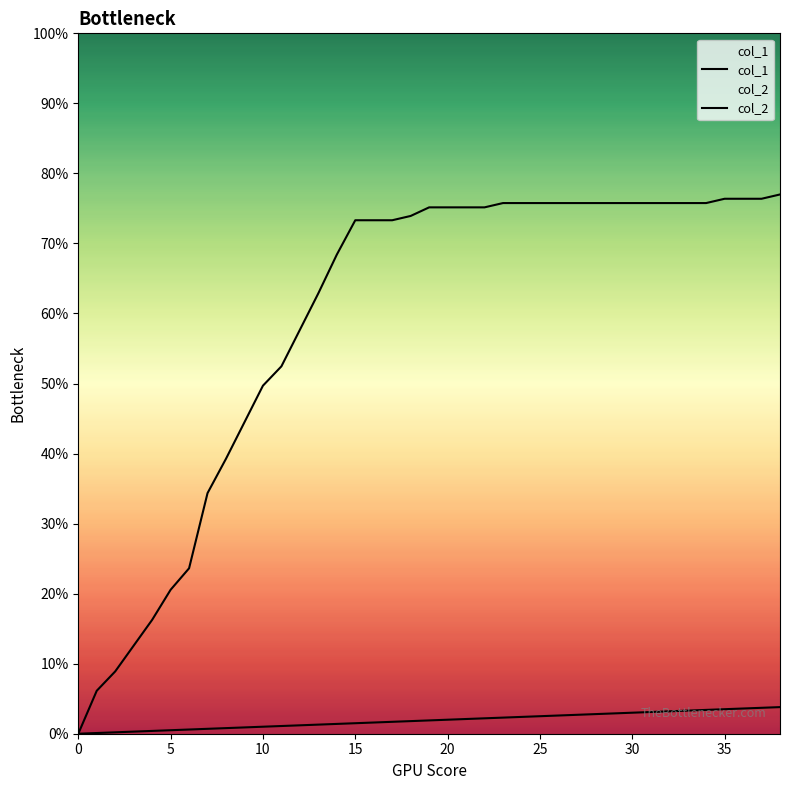

How many distinct data groups are displayed?

2